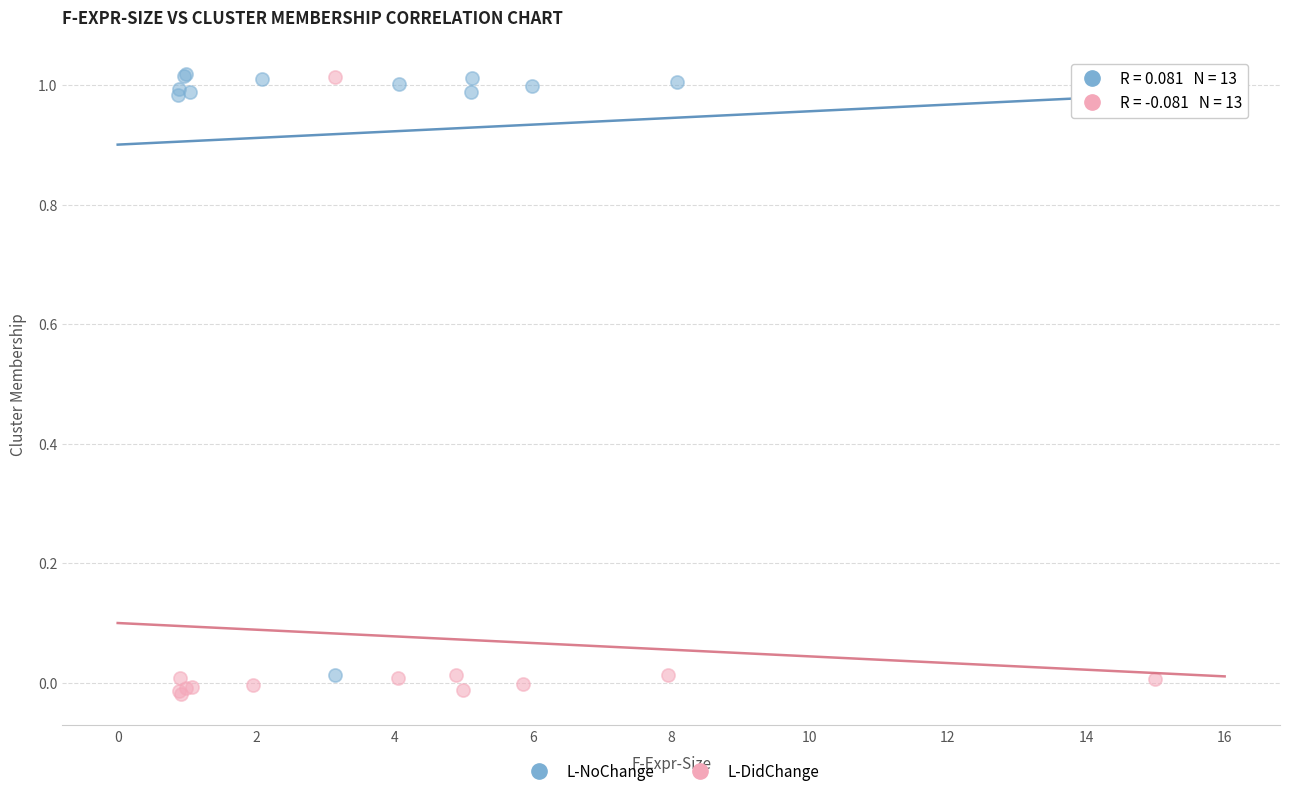

What are all the series names shown in the legend?

L-NoChange, L-DidChange